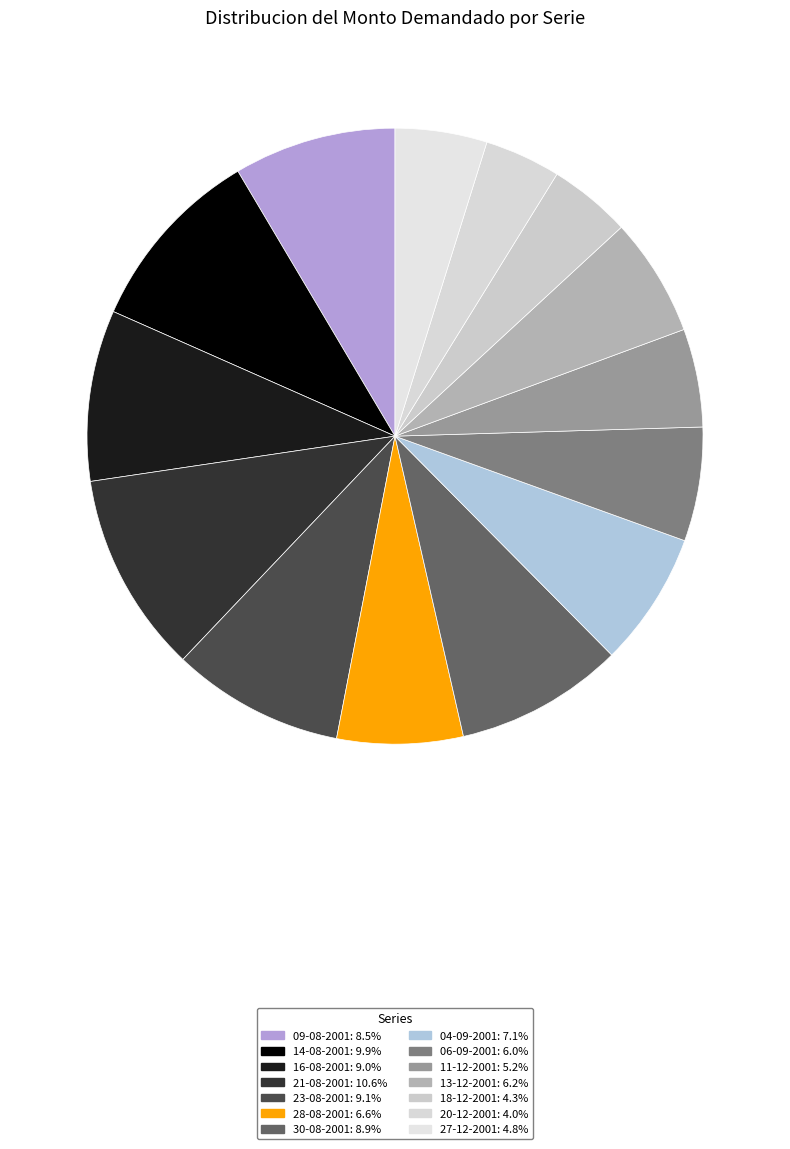

Count the number of slices in the pie.

14